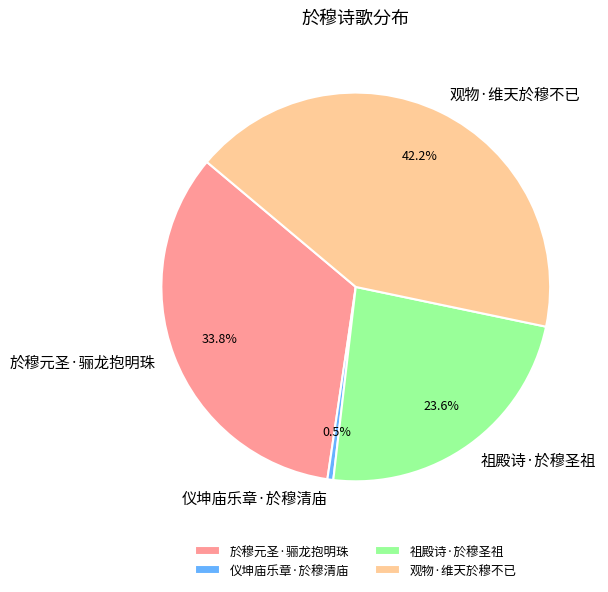

True or false: 观物·维天於穆不已 accounts for 55% of the total.

False